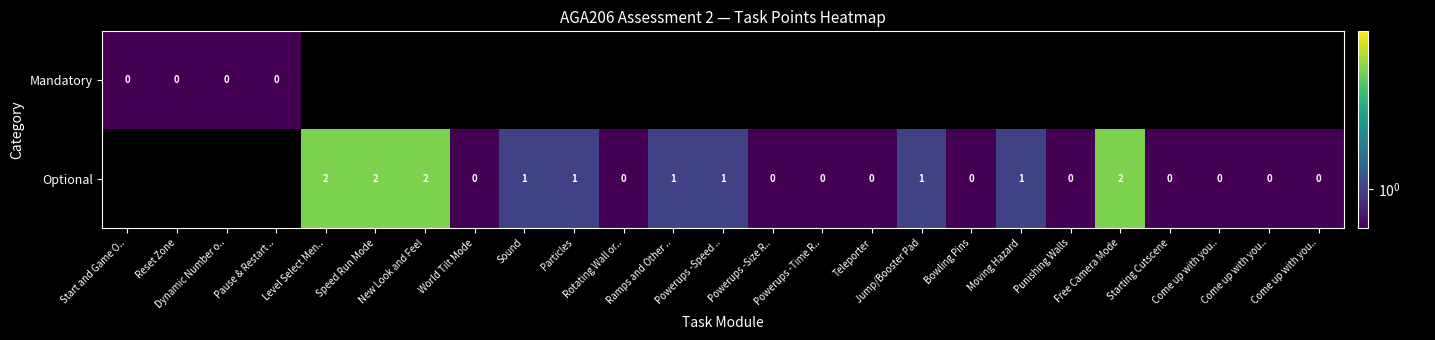

At Moving Hazard, list the series in order from largest to smallest.

Mandatory, Optional